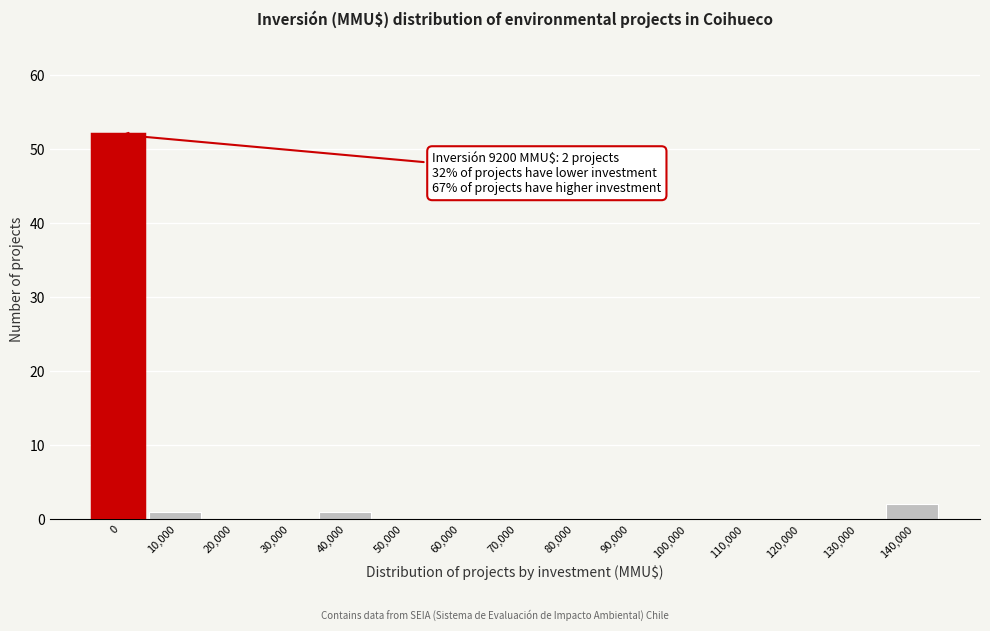

The value at 120,000 is 0. True or false?

True